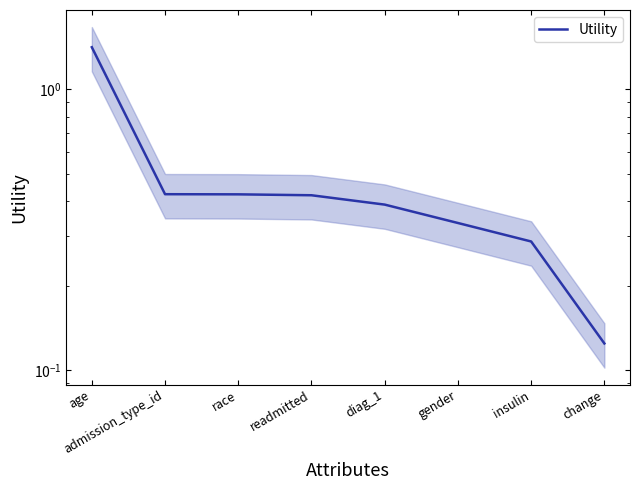

Reading right to left, transcribe all the data shown in this chart.

0.1	0.3	0.3	0.4	0.4	0.4	0.4	1.4